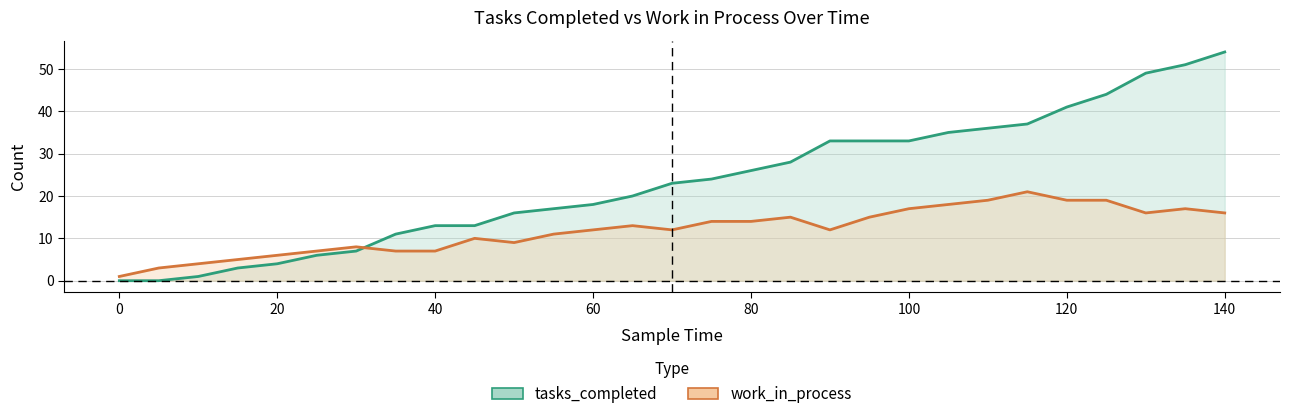

How many intersections are there between tasks_completed and work_in_process?

1